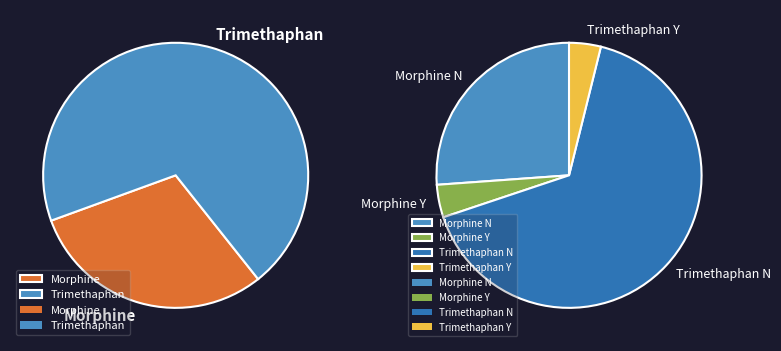

Does Trimethaphan N represent more than half of the total?

Yes